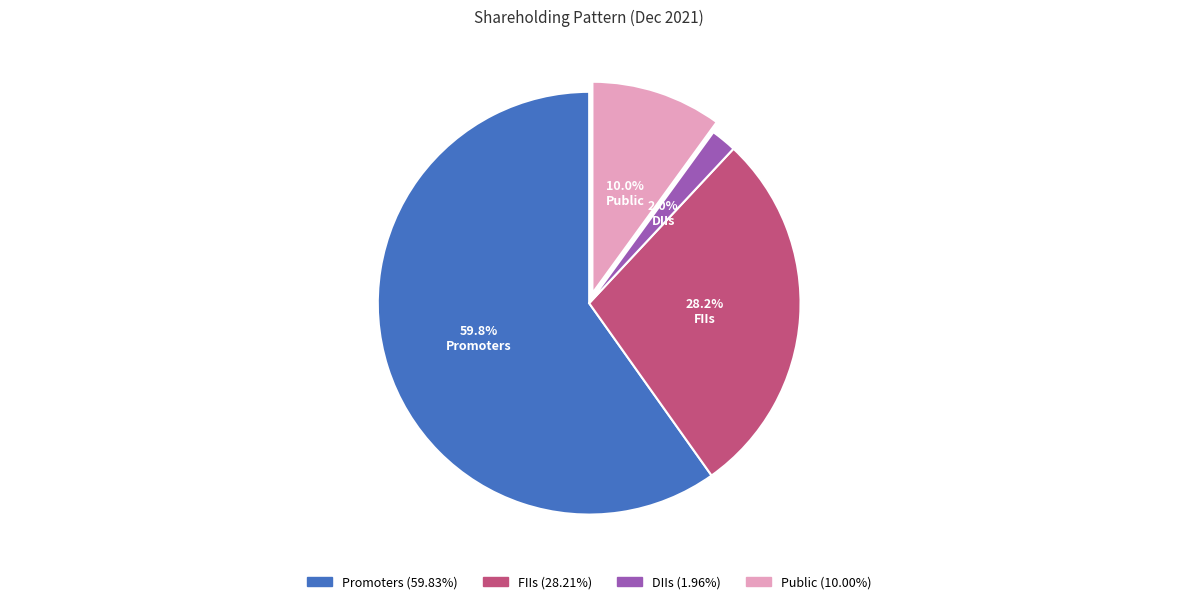

What percentage is the DIIs slice, to the nearest percent?

2%